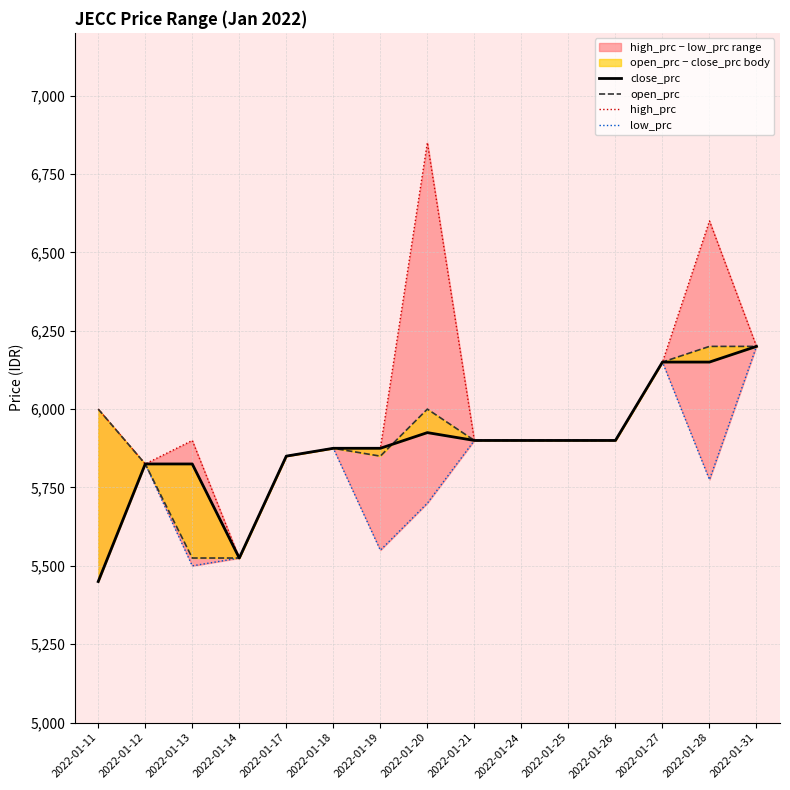

Where is the first local maximum for high_prc?

2022-01-13